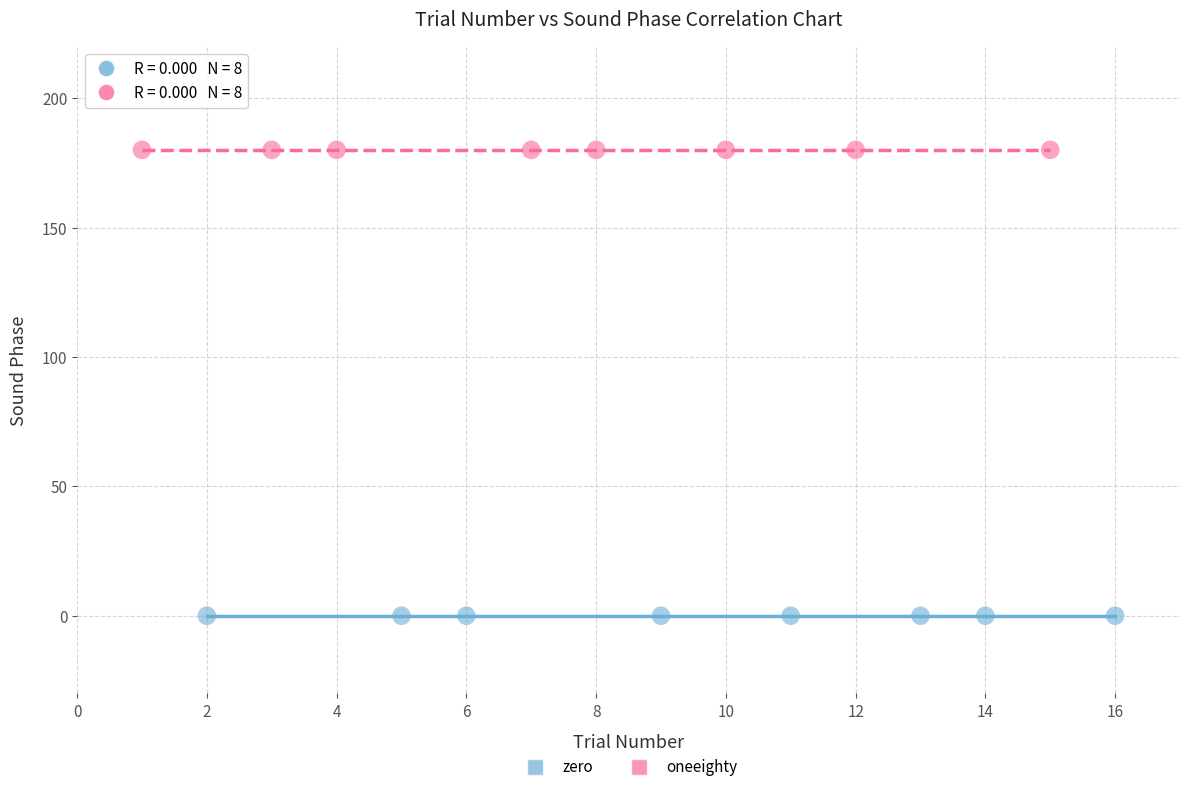

Which series contains the highest Y value?

oneeighty